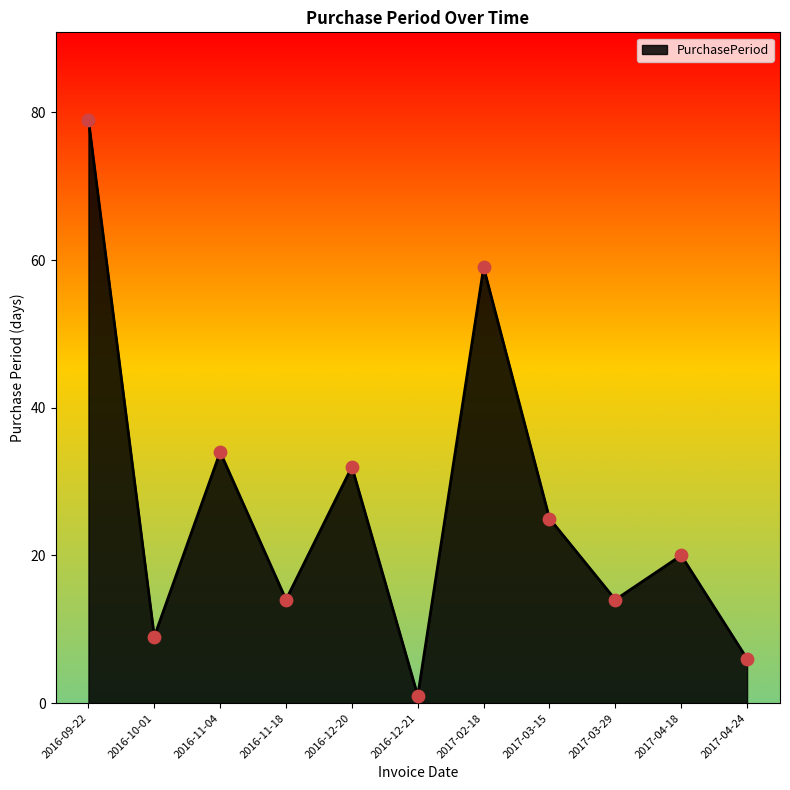

Approximately how many times larger is the value at 2016-10-01 compared to 2016-11-04?

0.3